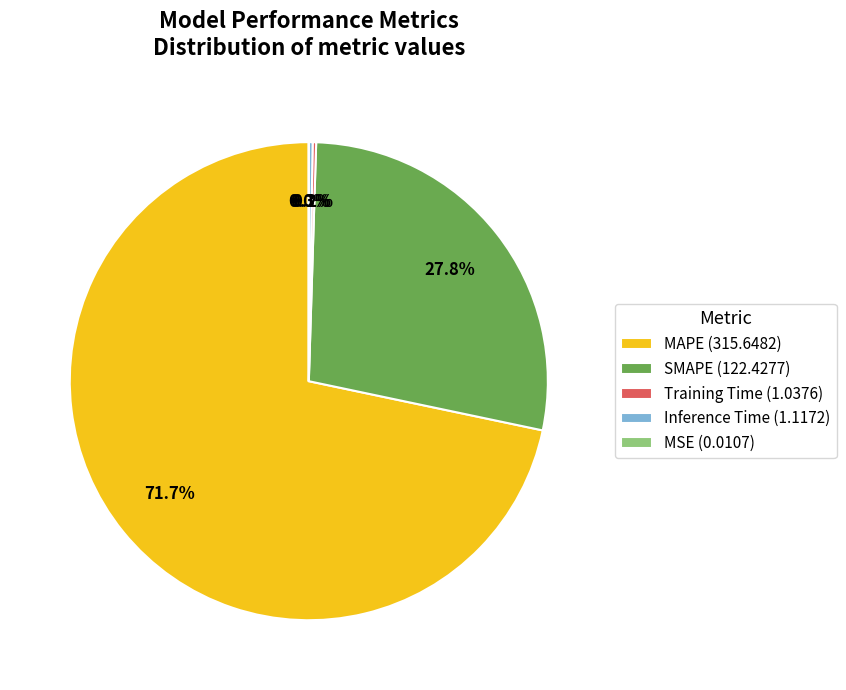

Is there a majority slice in this chart?

Yes